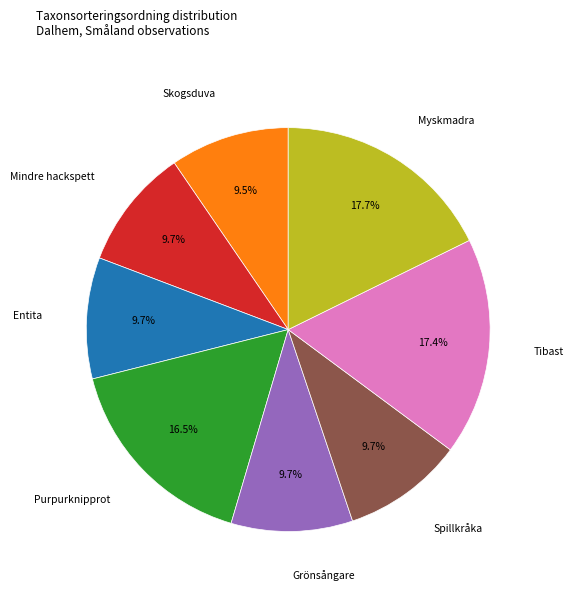

Does any single category account for the majority?

No